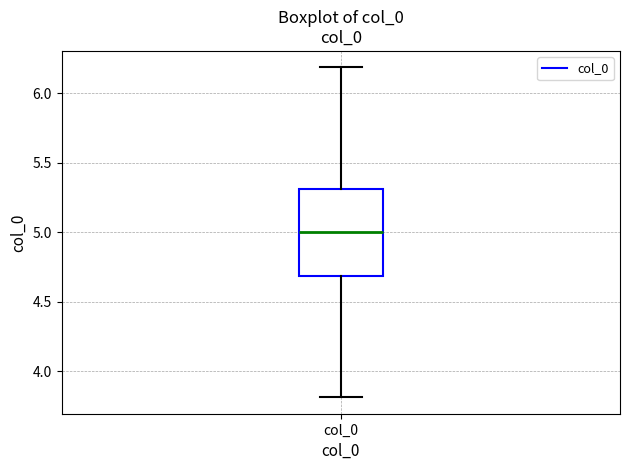

Read this box plot against the y-axis: the position of the median line, the range covered by the box, and the ends of both whiskers. The values are not printed on the chart, so give them approximately, as read against the axis.

median 5.0, box 4.7 to 5.3, whiskers 3.8 to 6.2